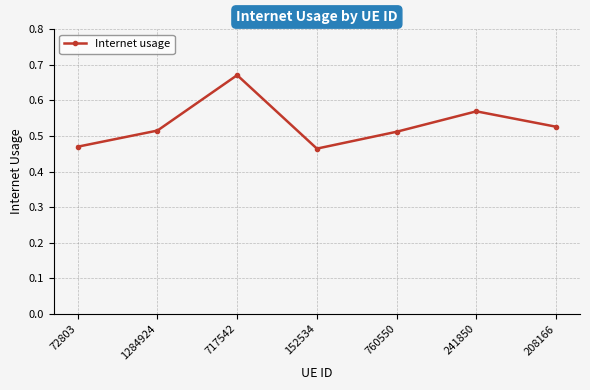

Where is the first local maximum?

717542